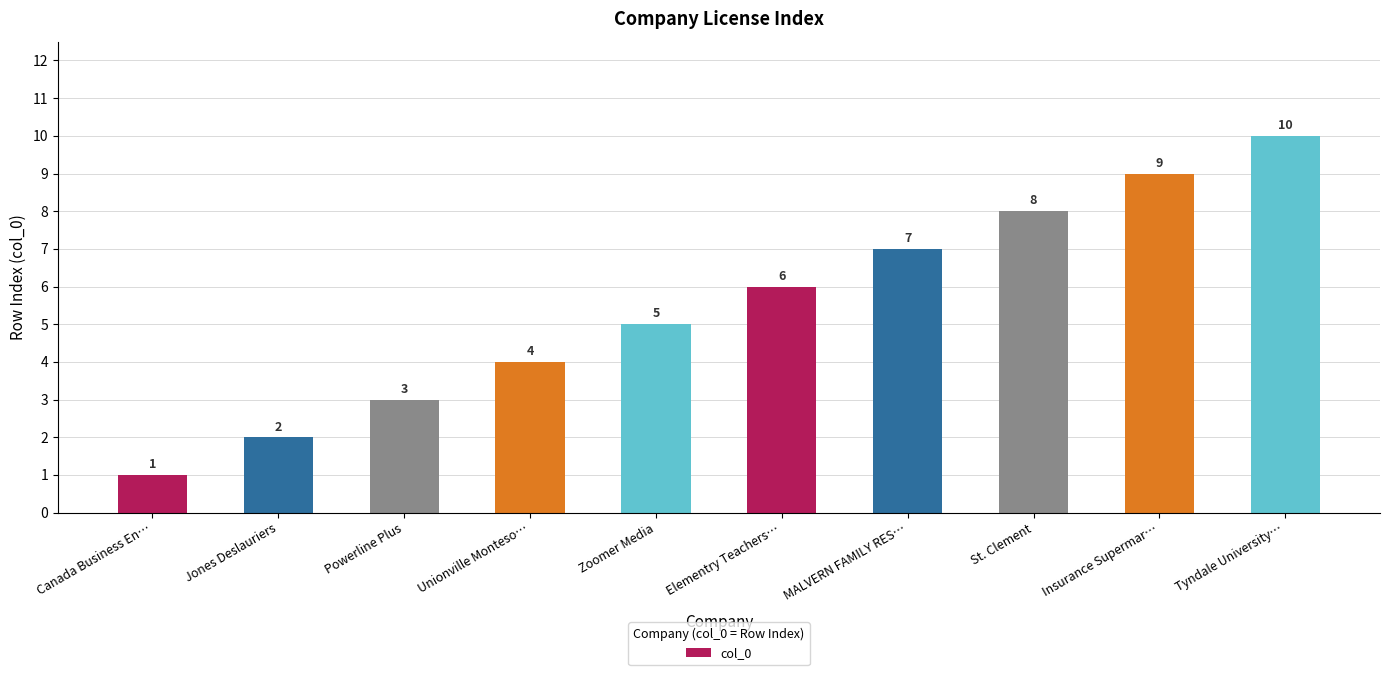

Reading left to right, what are all the values shown in this chart?

1	2	3	4	5	6	7	8	9	10